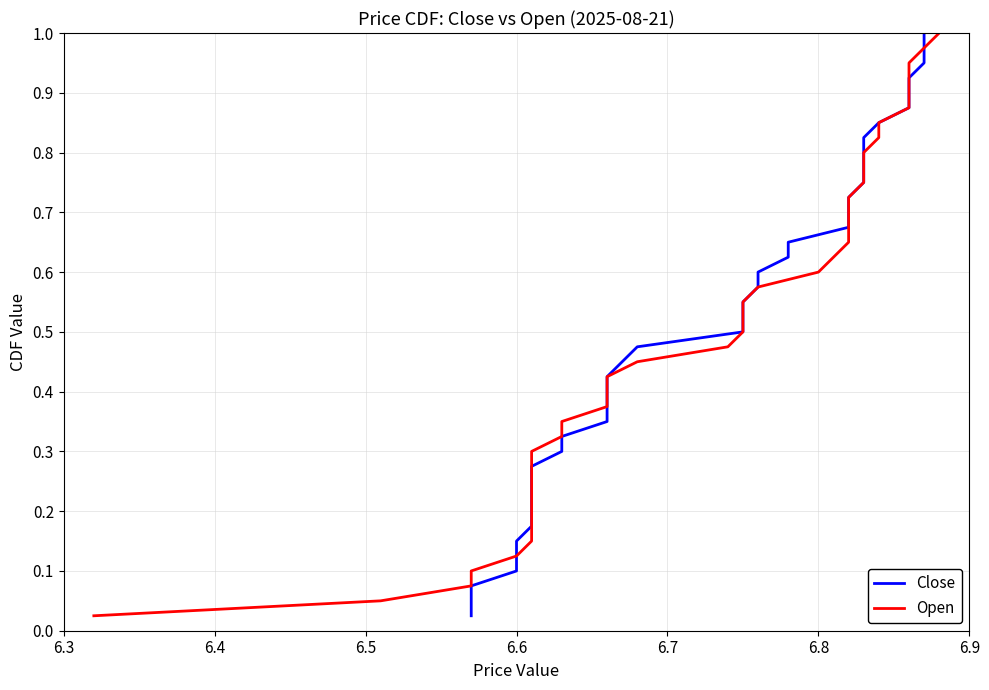

How many series are shown in this chart?

2